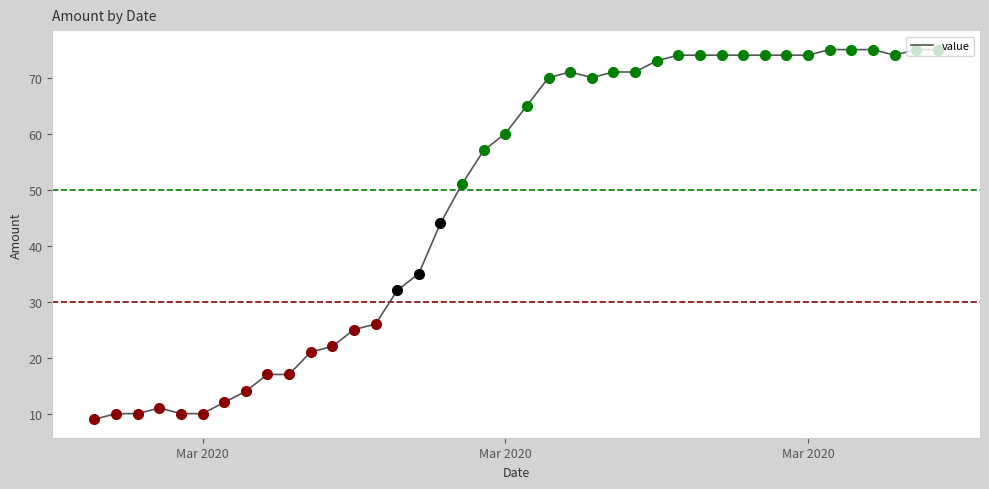

What is the difference between the maximum and minimum values?

66